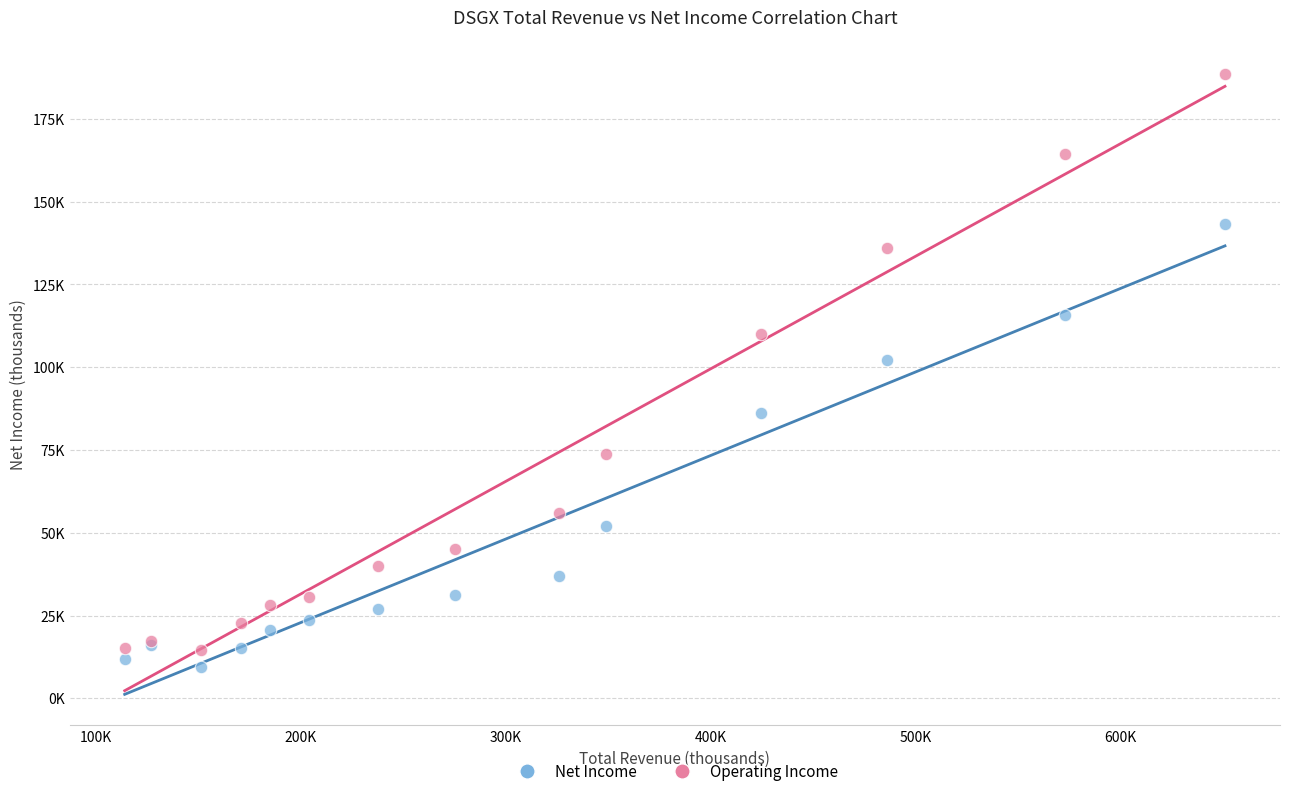

What are all the series names shown in the legend?

Net Income, Operating Income